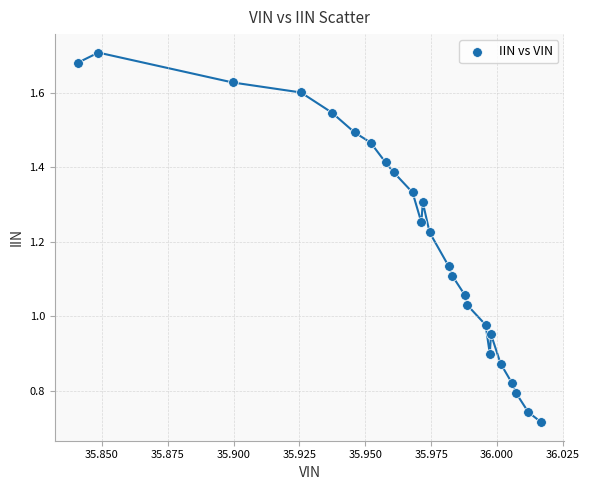

How many points are shown in the scatter plot?

25